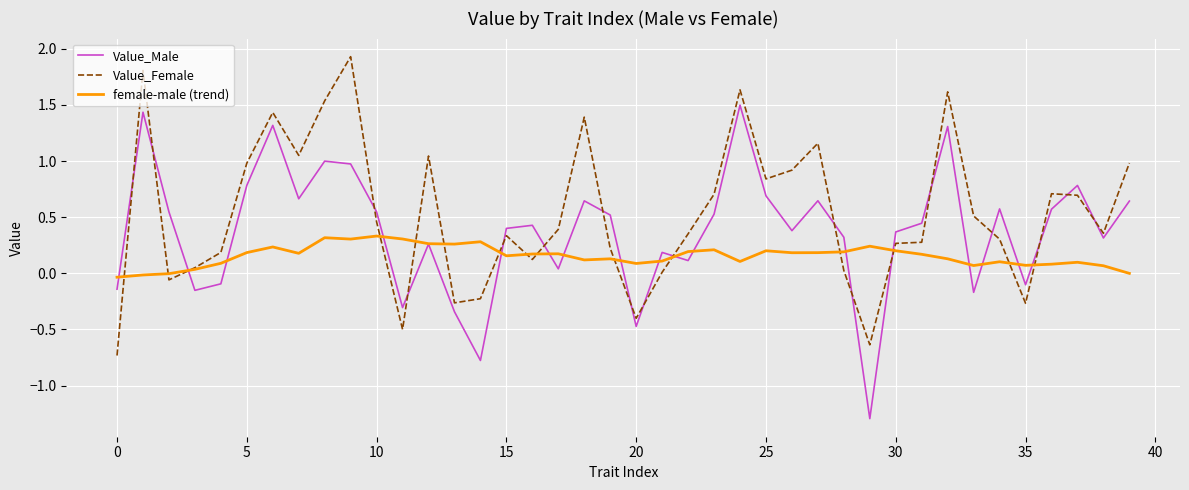

What is the highest value of the Value_Female series?

1.9